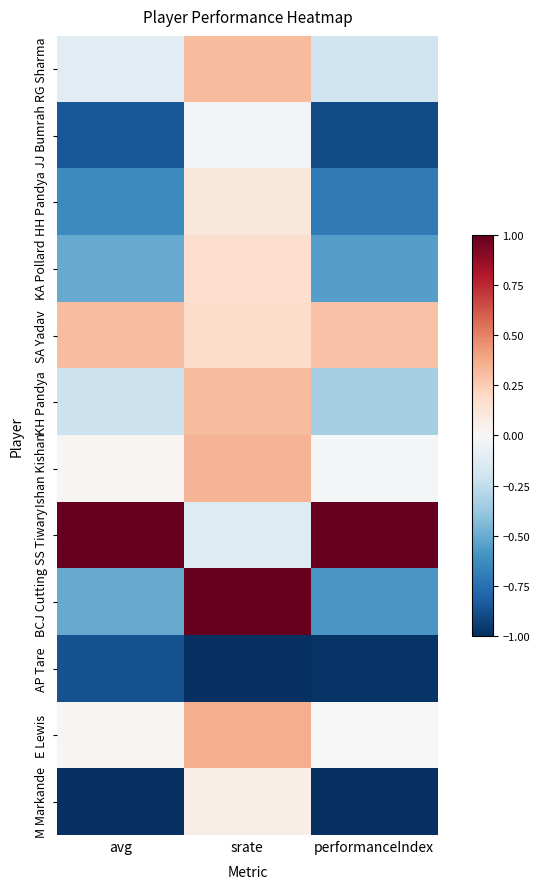

At avg, list the series in order from largest to smallest.

SS Tiwary, SA Yadav, Ishan Kishan, E Lewis, RG Sharma, KH Pandya, BCJ Cutting, KA Pollard, HH Pandya, JJ Bumrah, AP Tare, M Markande